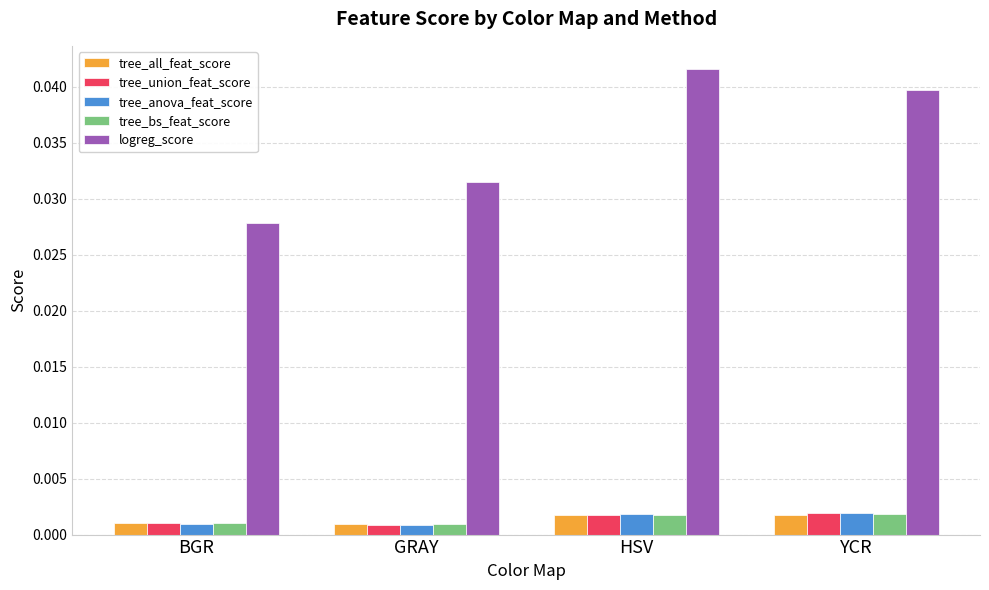

What is the label of the 1st bar from the left?

BGR